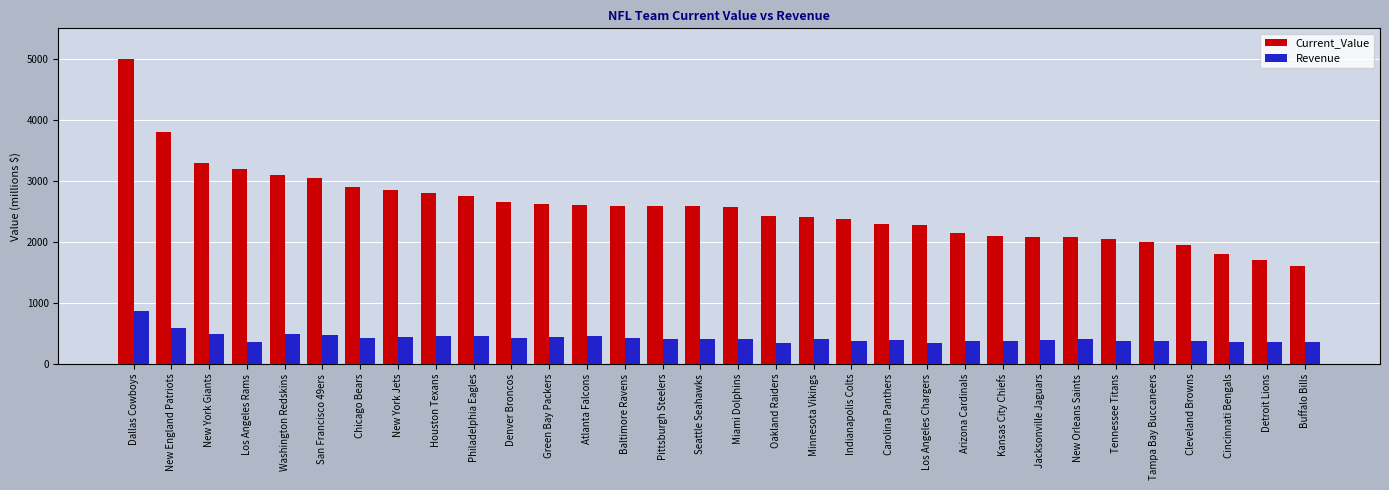

At how many categories does at least one series exceed 1331?

32